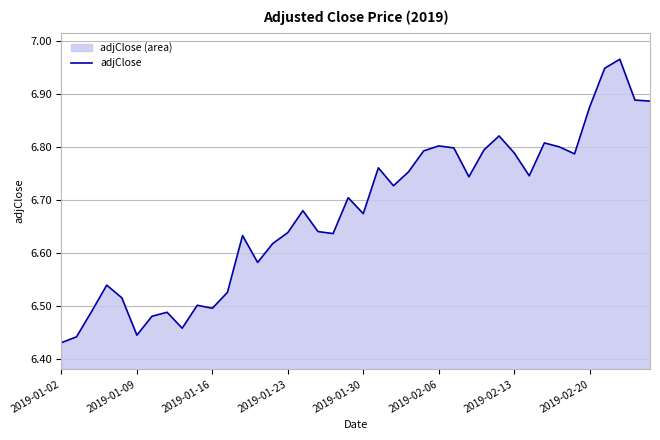

The value at 26 is 1.6. True or false?

False